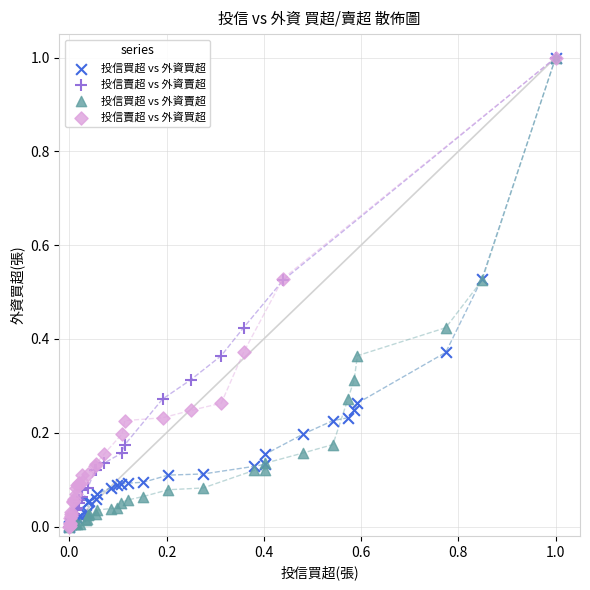

What are all the series names shown in the legend?

投信買超 vs 外資買超, 投信賣超 vs 外資賣超, 投信買超 vs 外資賣超, 投信賣超 vs 外資買超